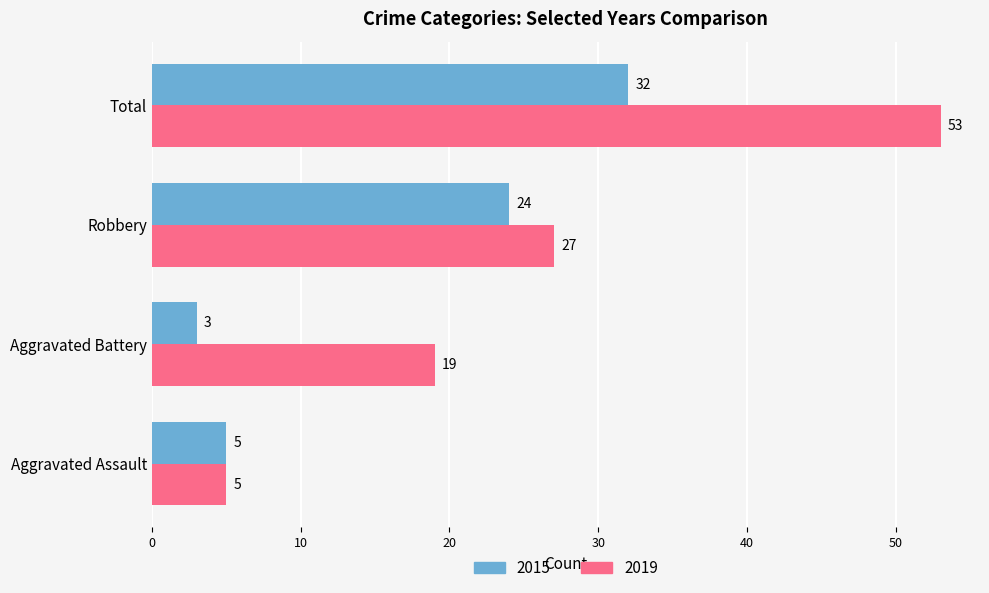

Count the 2019 values in the range 19 to 53.

3